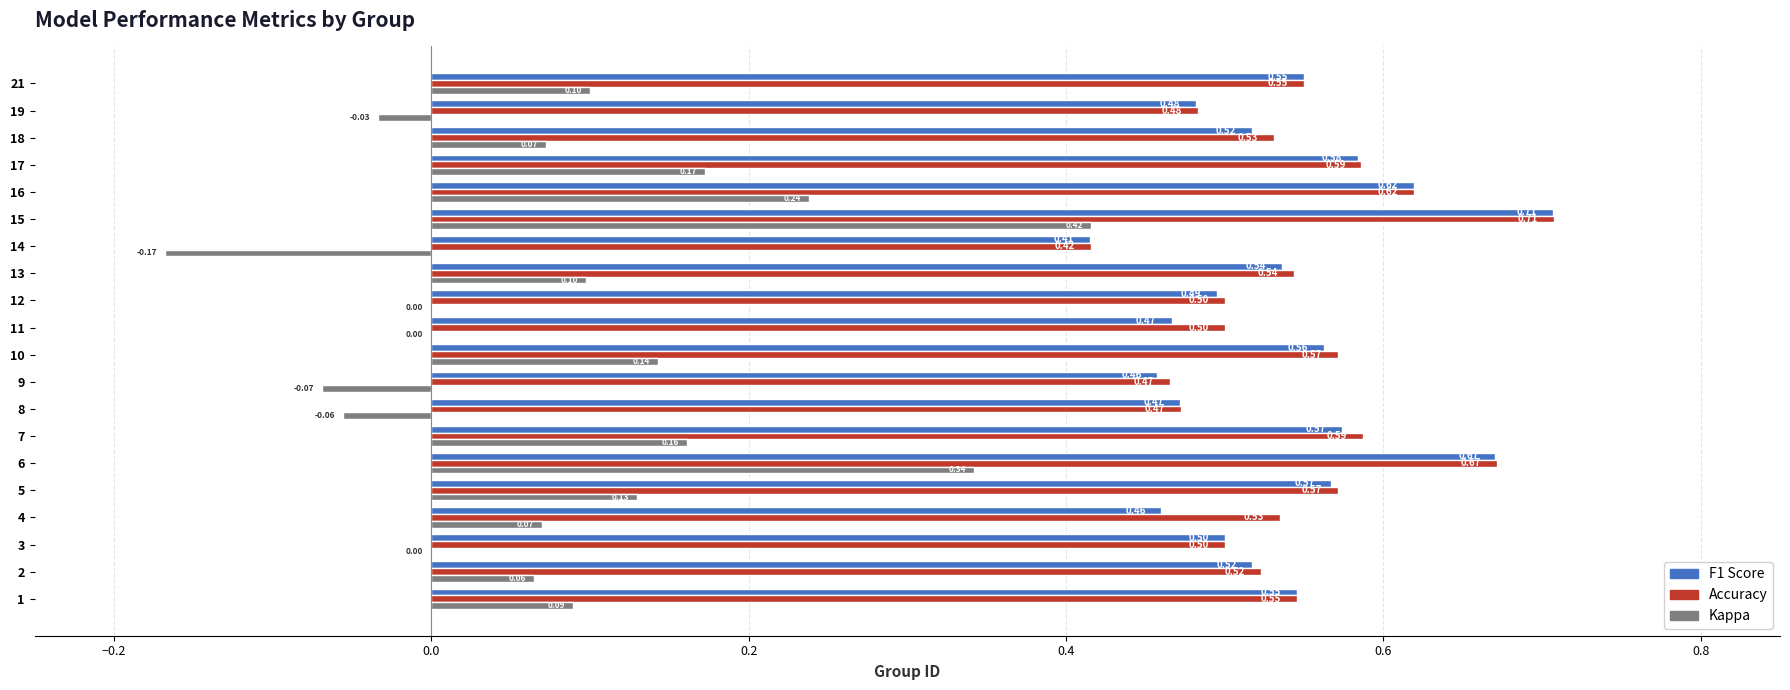

What is the total value across all series at 19?

0.9